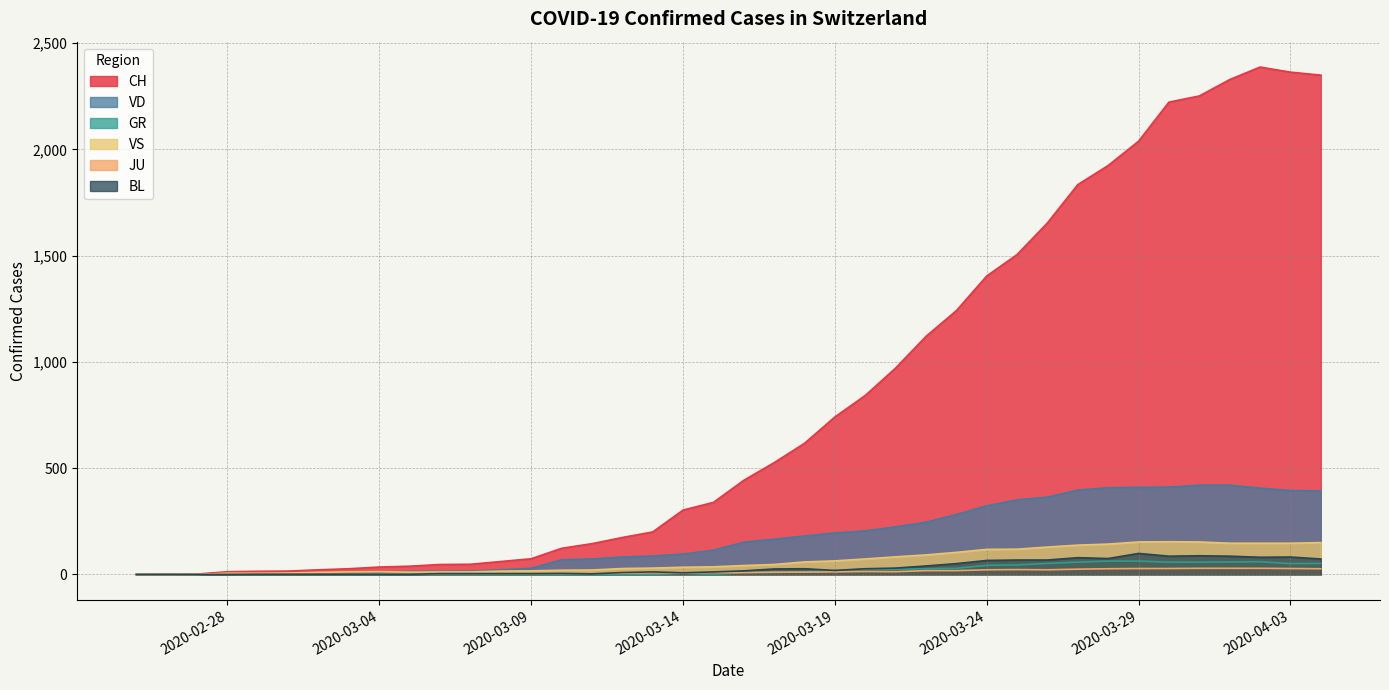

True or false: CH and VD cross at least once.

False